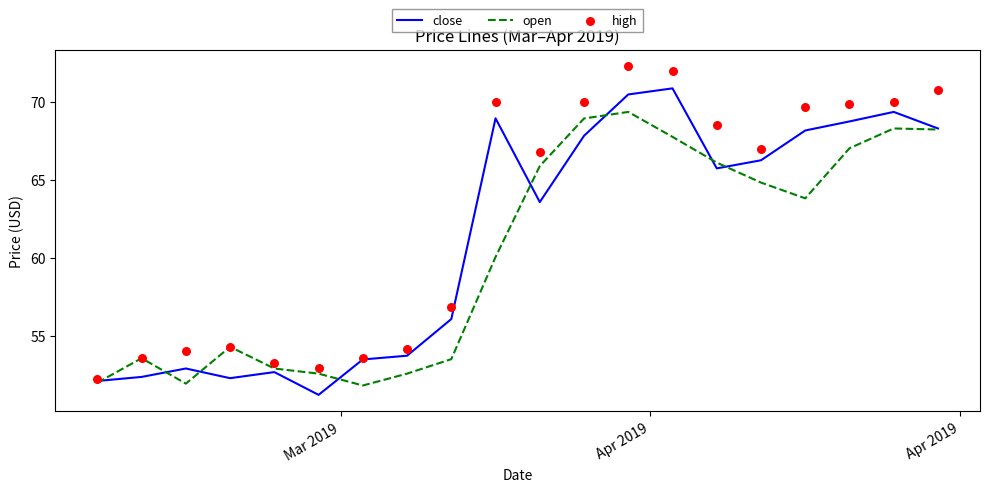

Which series reaches the minimum Y coordinate?

close